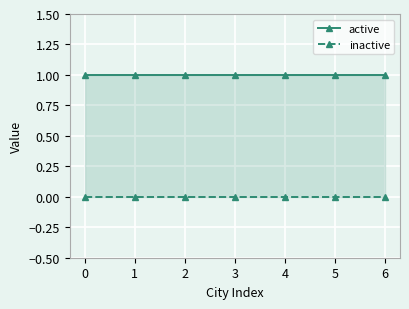

True or false: active and inactive cross at least once.

False